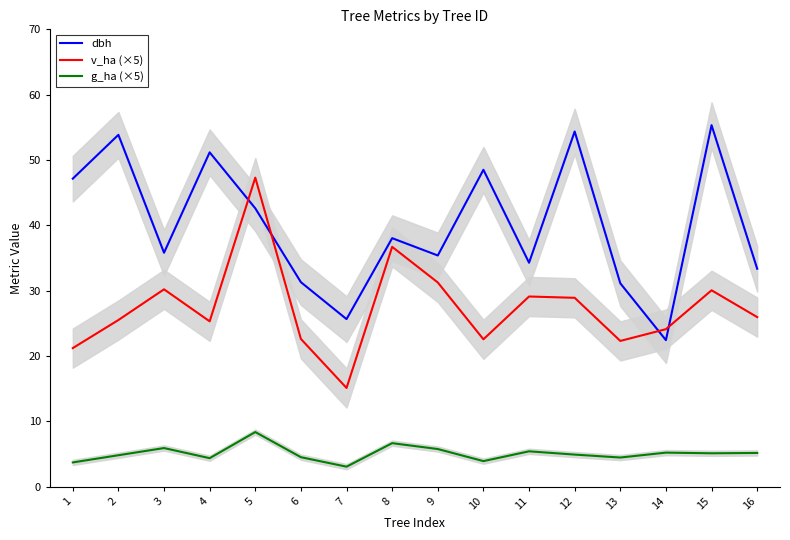

Rank the series at 7 from highest to lowest value.

dbh, v_ha (×5), g_ha (×5)